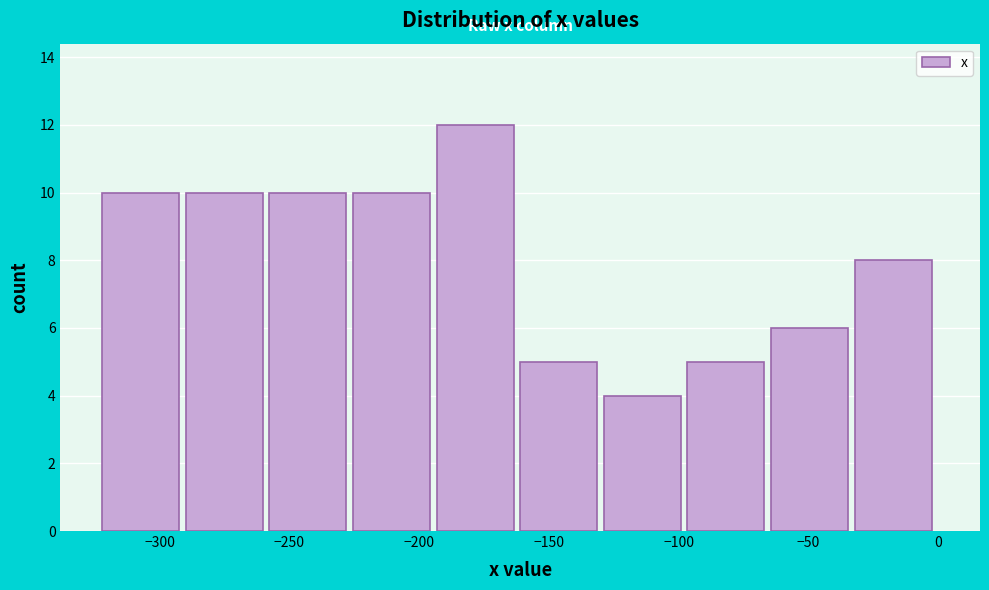

Reading left to right, list every bar in this chart as the range it spans on the x-axis followed by its height. Neither the bar edges nor the heights are printed on the chart, so give them approximately, as read against the axes.

-320 to -290: 10
-290 to -260: 10
-260 to -225: 10
-225 to -195: 10
-195 to -160: 12
-160 to -130: 5
-130 to -95: 4
-95 to -65: 5
-65 to -30: 6
-30 to 0: 8